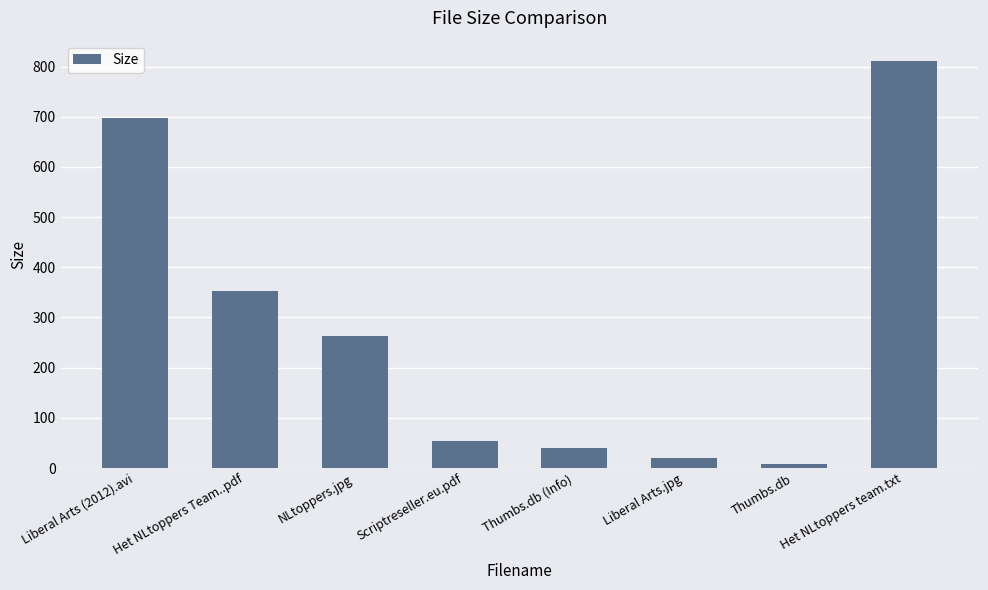

Count the number of values greater than 263.

4